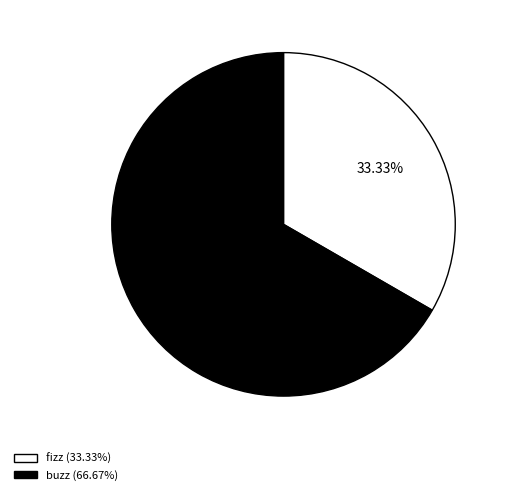

Is there a majority slice in this chart?

Yes